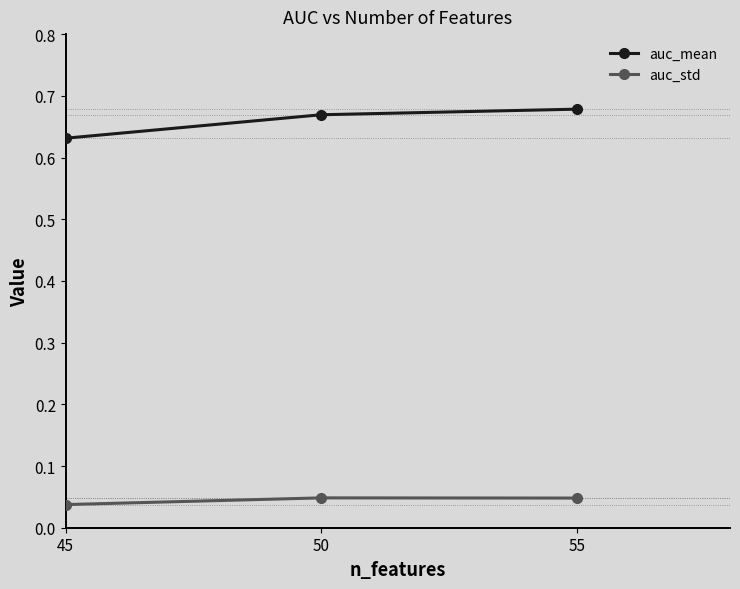

What is the sum of all auc_mean values?

2.0